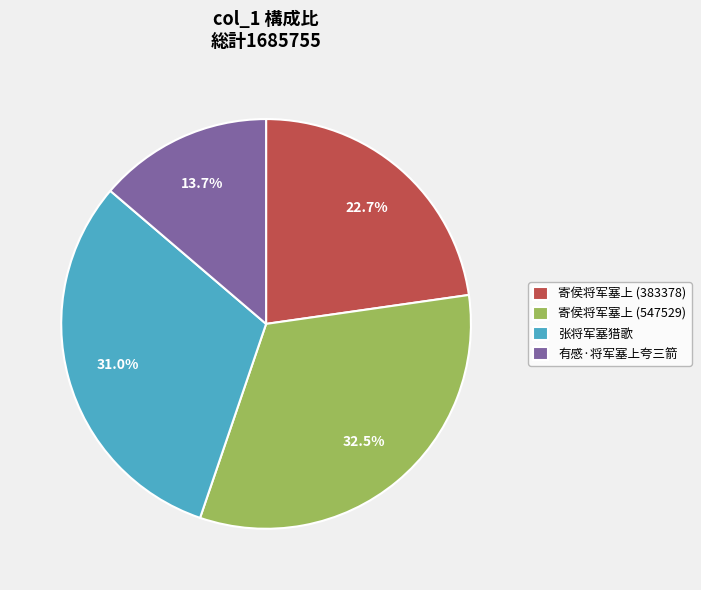

To the nearest percent, what is the average slice percentage?

25%